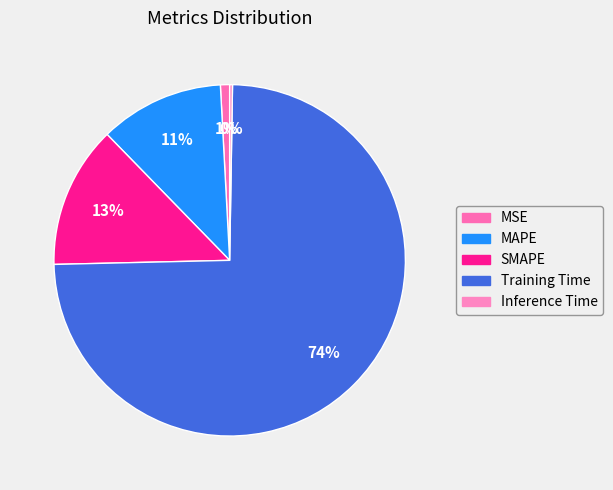

Rank the categories by value from lowest to highest.

Inference Time, MSE, MAPE, SMAPE, Training Time